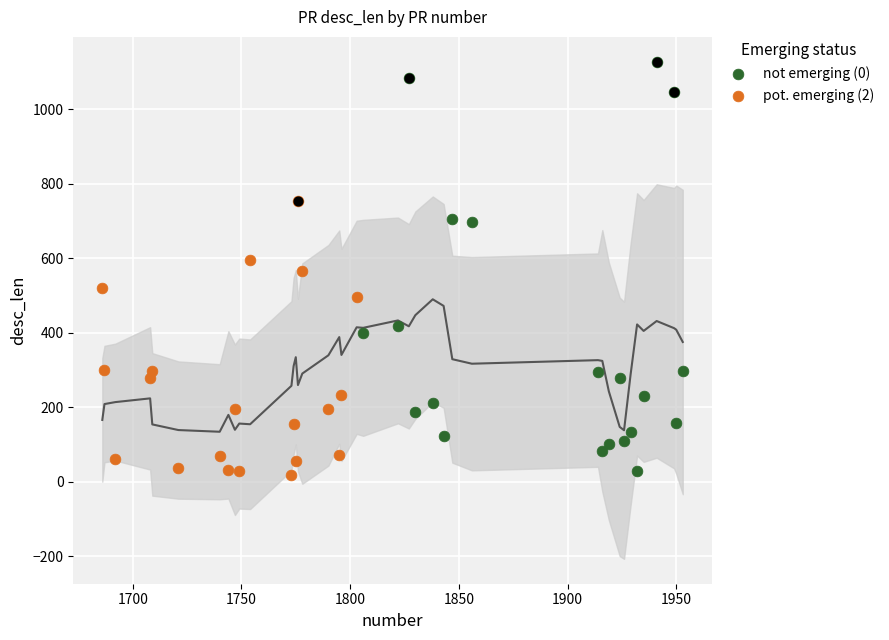

Which series has the largest Y range (max minus min)?

not emerging (0)